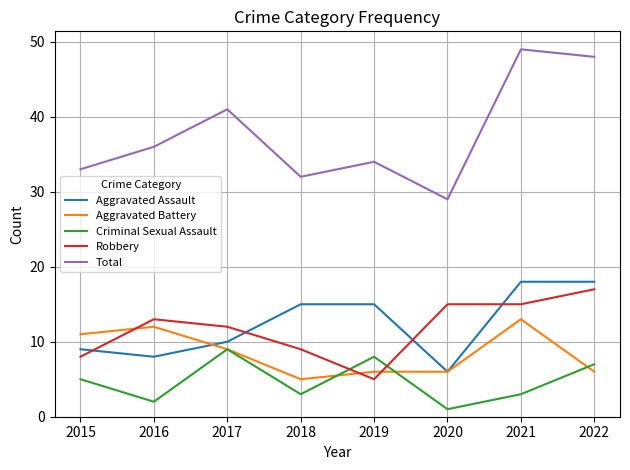

Which series has the largest total across all categories?

Total